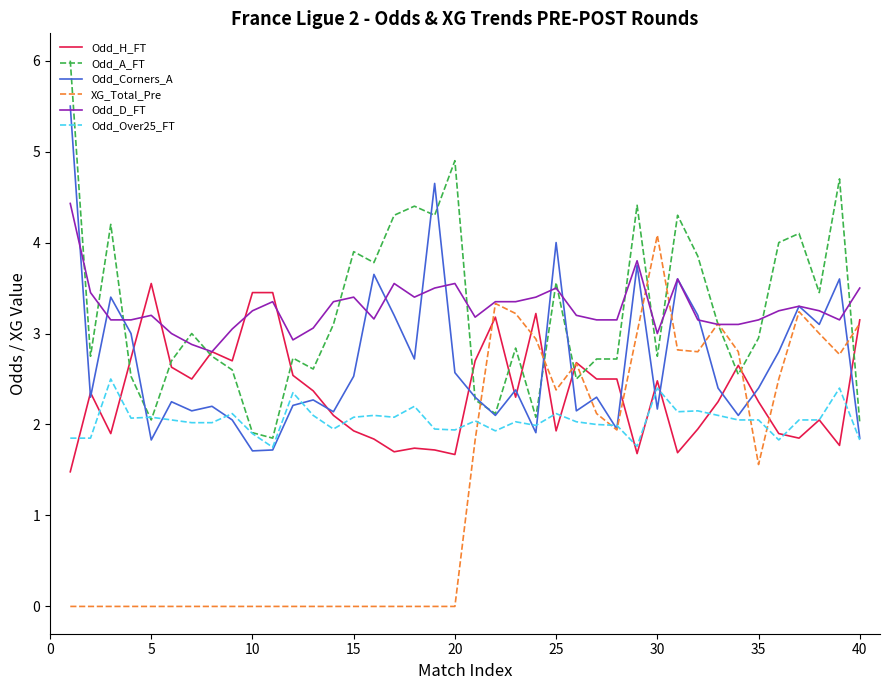

Rank the series by their maximum value, from lowest to highest.

Odd_Over25_FT, Odd_H_FT, XG_Total_Pre, Odd_D_FT, Odd_Corners_A, Odd_A_FT